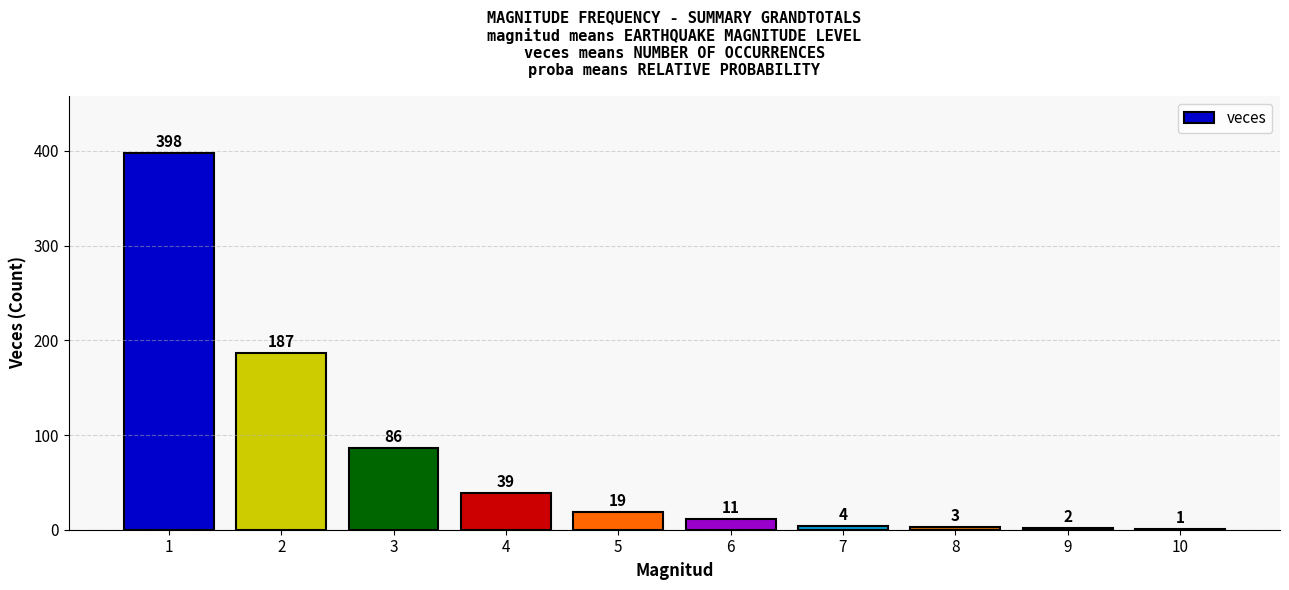

Between 1 and 4, which is larger?

1